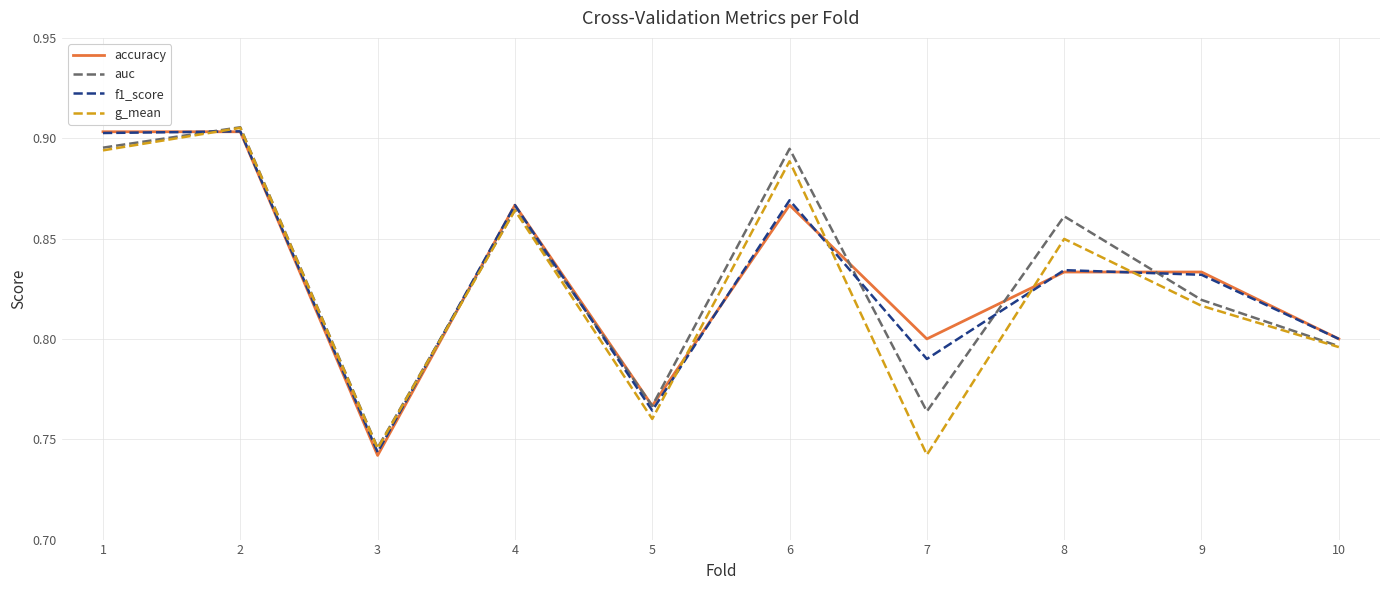

The auc series shows 0.2 at 7. True or false?

False